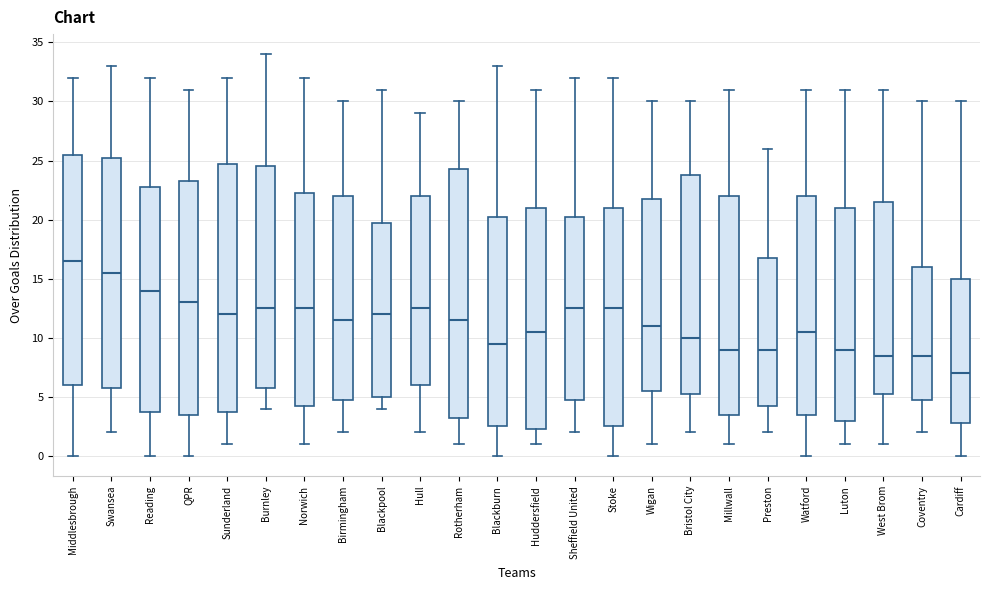

Reading left to right, read every box against the y-axis: the position of its median line, the range the box covers, and the ends of its whiskers. The values are not printed on the chart, so give them approximately, as read against the axis.

Middlesbrough: median 16.5, box 6.0 to 25.5, whiskers 0.0 to 32.0
Swansea: median 15.5, box 6.0 to 25.5, whiskers 2.0 to 33.0
Reading: median 14.0, box 4.0 to 23.0, whiskers 0.0 to 32.0
QPR: median 13.0, box 3.5 to 23.5, whiskers 0.0 to 31.0
Sunderland: median 12.0, box 4.0 to 25.0, whiskers 1.0 to 32.0
Burnley: median 12.5, box 6.0 to 24.5, whiskers 4.0 to 34.0
Norwich: median 12.5, box 4.5 to 22.5, whiskers 1.0 to 32.0
Birmingham: median 11.5, box 5.0 to 22.0, whiskers 2.0 to 30.0
Blackpool: median 12.0, box 5.0 to 20.0, whiskers 4.0 to 31.0
Hull: median 12.5, box 6.0 to 22.0, whiskers 2.0 to 29.0
Rotherham: median 11.5, box 3.5 to 24.5, whiskers 1.0 to 30.0
Blackburn: median 9.5, box 2.5 to 20.5, whiskers 0.0 to 33.0
Huddersfield: median 10.5, box 2.5 to 21.0, whiskers 1.0 to 31.0
Sheffield United: median 12.5, box 5.0 to 20.5, whiskers 2.0 to 32.0
Stoke: median 12.5, box 2.5 to 21.0, whiskers 0.0 to 32.0
Wigan: median 11.0, box 5.5 to 22.0, whiskers 1.0 to 30.0
Bristol City: median 10.0, box 5.5 to 24.0, whiskers 2.0 to 30.0
Millwall: median 9.0, box 3.5 to 22.0, whiskers 1.0 to 31.0
Preston: median 9.0, box 4.5 to 17.0, whiskers 2.0 to 26.0
Watford: median 10.5, box 3.5 to 22.0, whiskers 0.0 to 31.0
Luton: median 9.0, box 3.0 to 21.0, whiskers 1.0 to 31.0
West Brom: median 8.5, box 5.5 to 21.5, whiskers 1.0 to 31.0
Coventry: median 8.5, box 5.0 to 16.0, whiskers 2.0 to 30.0
Cardiff: median 7.0, box 3.0 to 15.0, whiskers 0.0 to 30.0